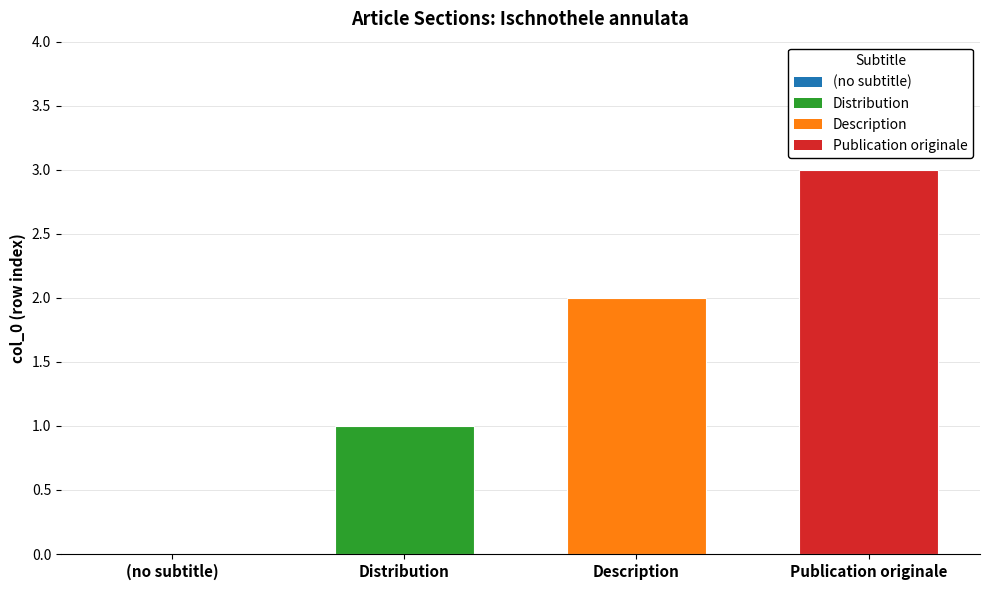

How many series are shown in this chart?

1